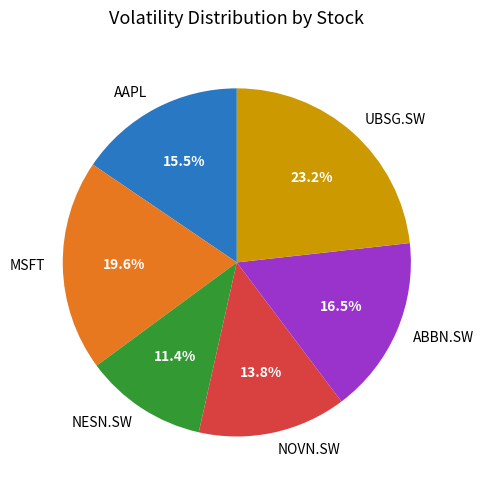

What is the smallest slice in the pie chart?

NESN.SW